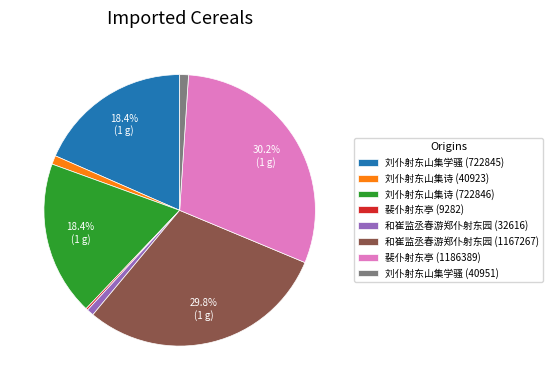

Approximately how many times larger is the value at 刘仆射东山集学骚 (722845) compared to 和崔监丞春游郑仆射东园 (1167267)?

0.6